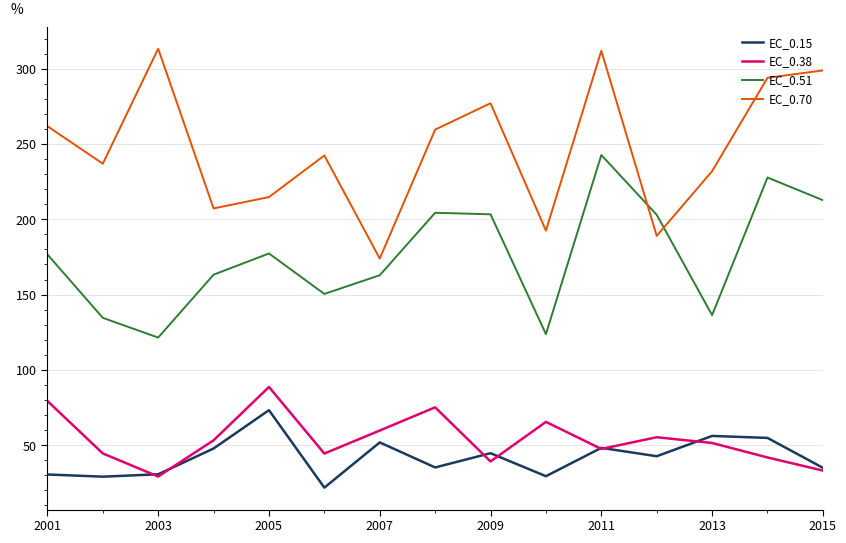

What is the greatest value displayed?

313.3